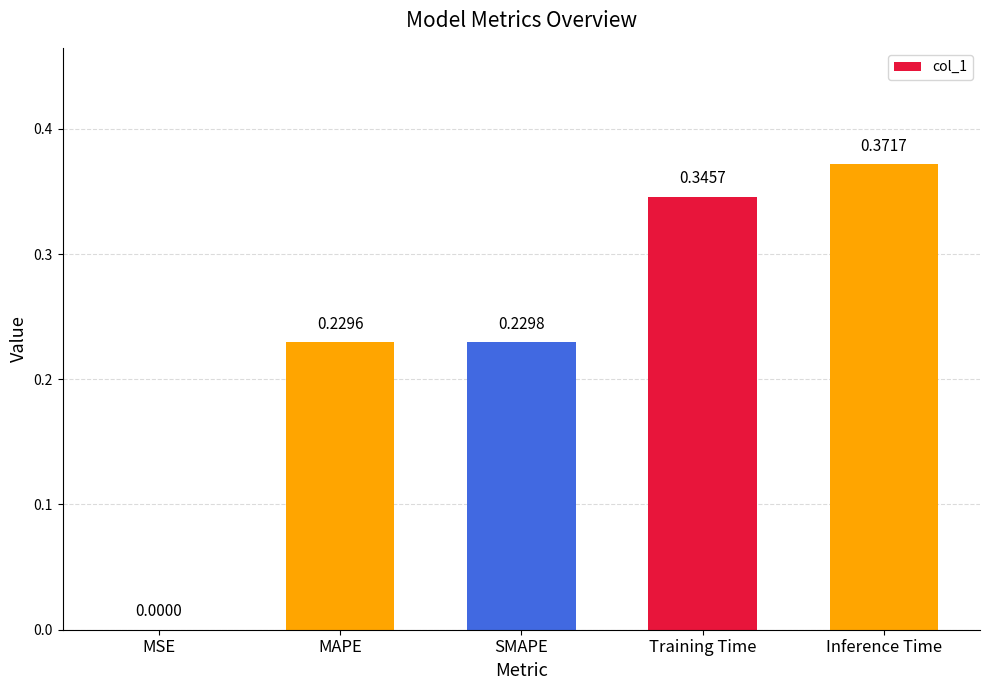

At which label is the value closest to 0?

MSE